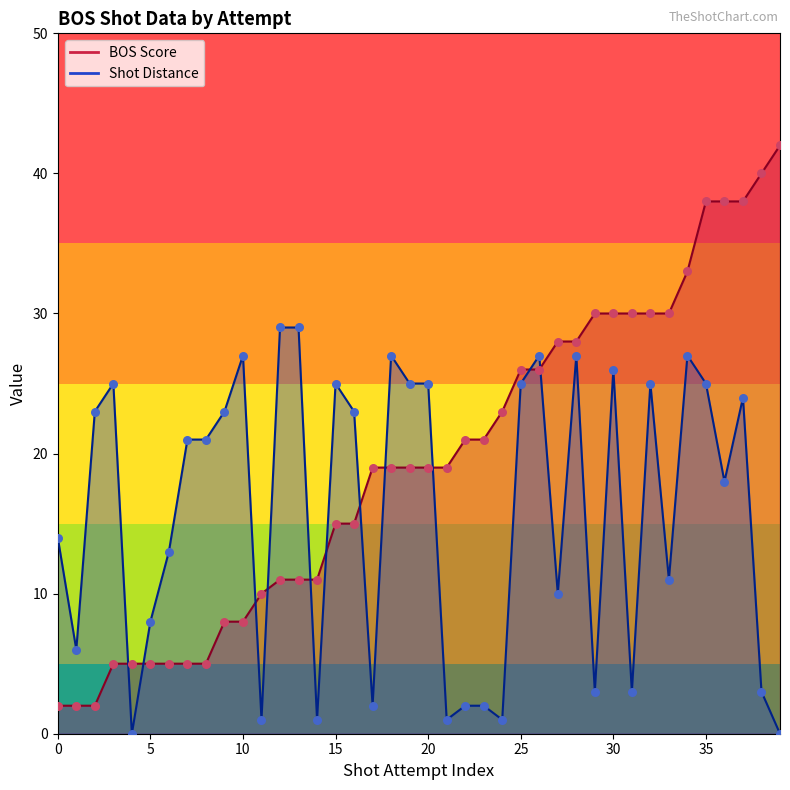

Which series contains the highest Y value?

BOS Score